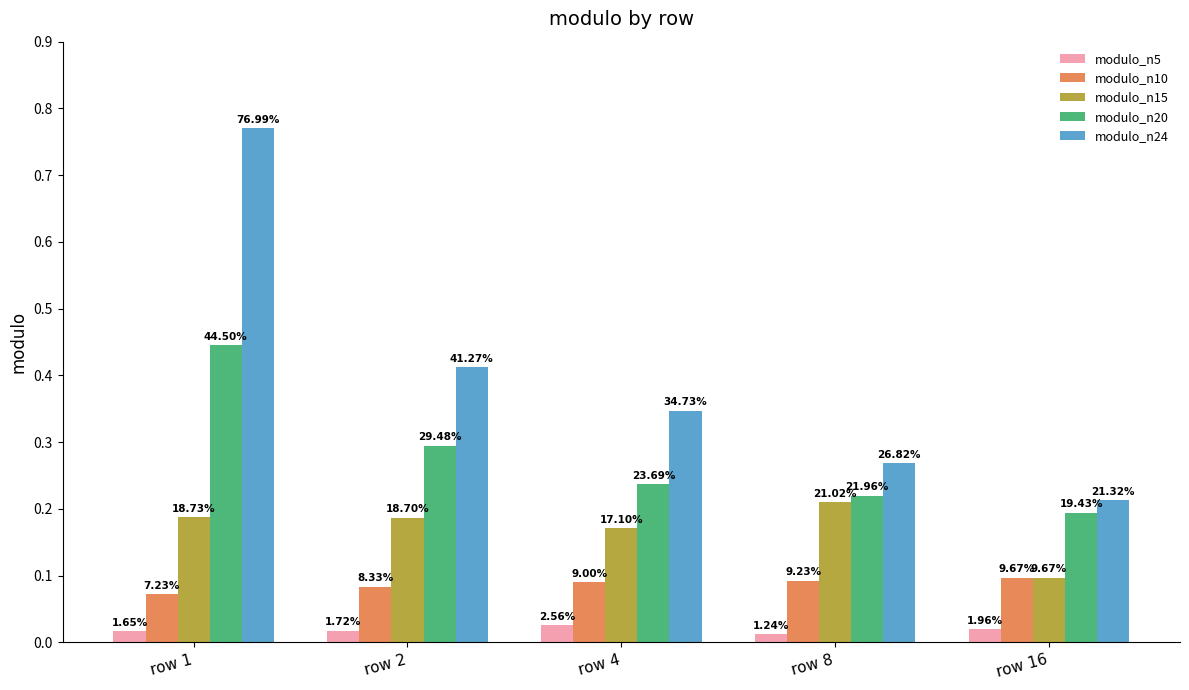

Which series has the widest spread of values?

modulo_n24